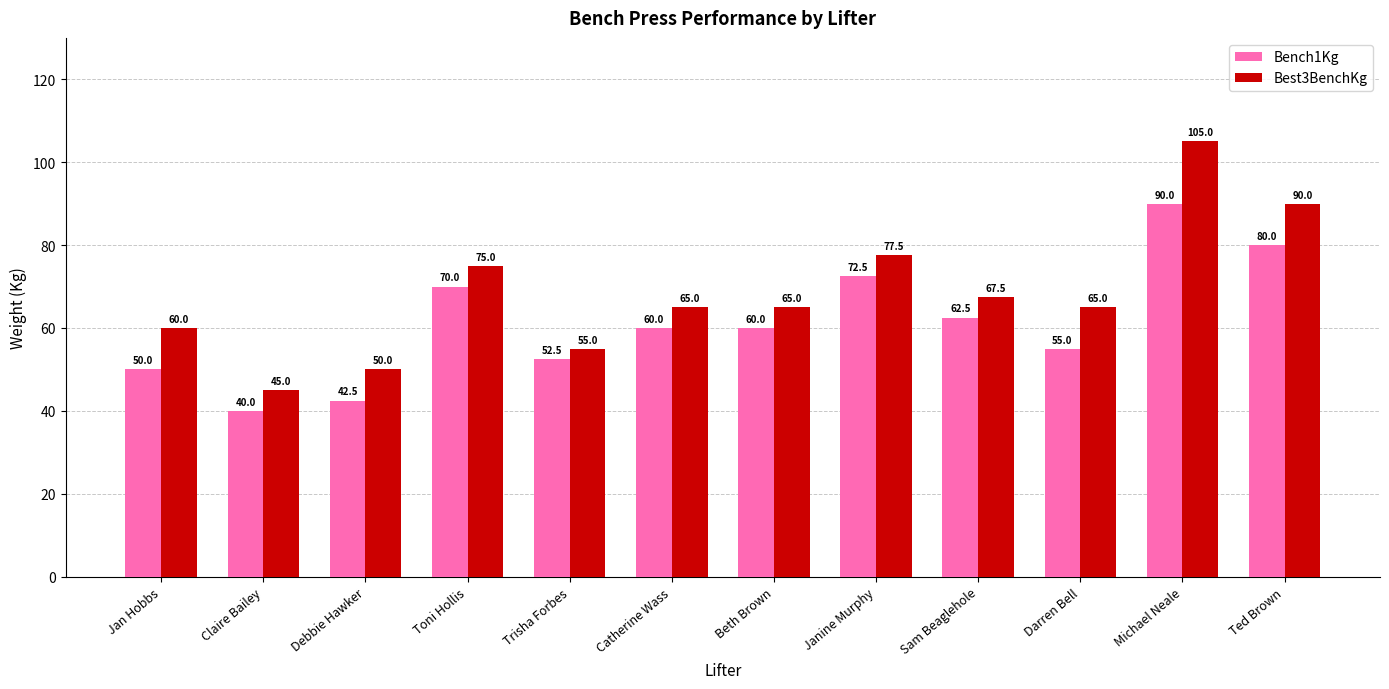

List the series in order of their peak value, lowest first.

Bench1Kg, Best3BenchKg